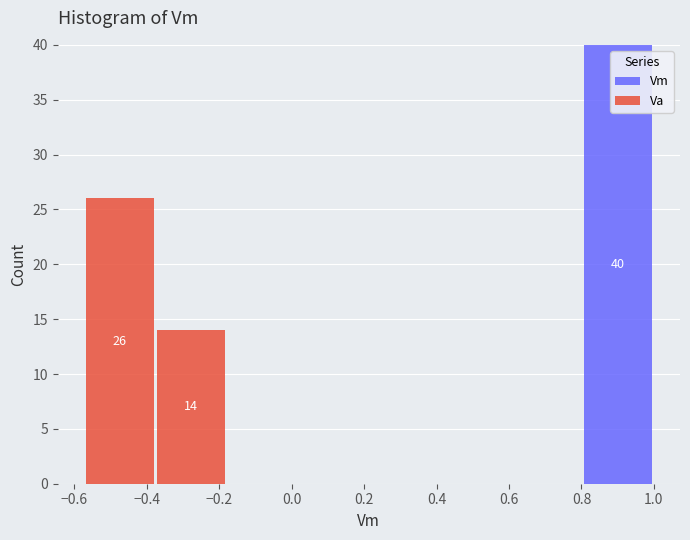

Which range on the x-axis has the tallest stacked bar (by total height)?

0.80 to 1.00